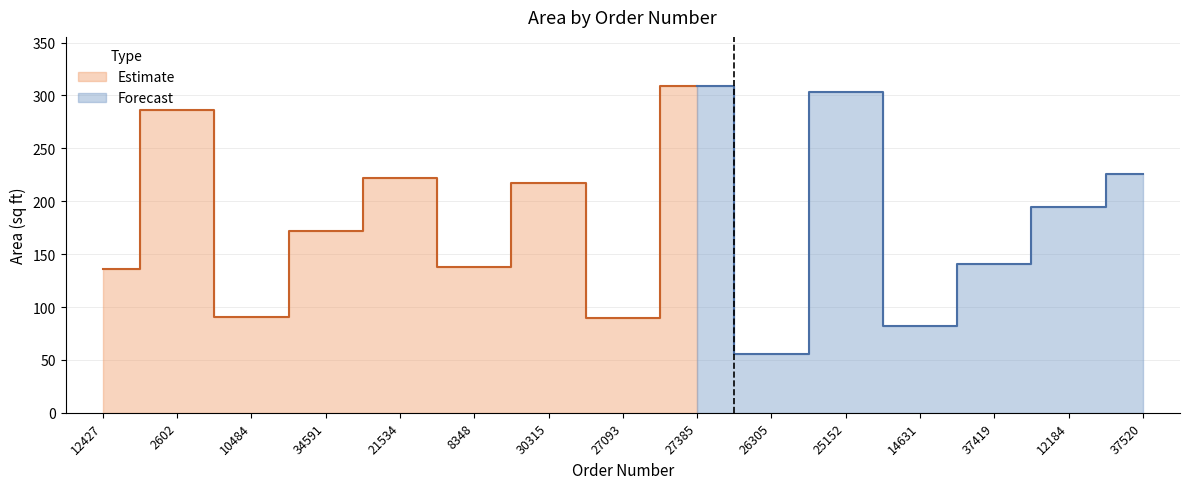

What is the minimum value shown in the chart?

56